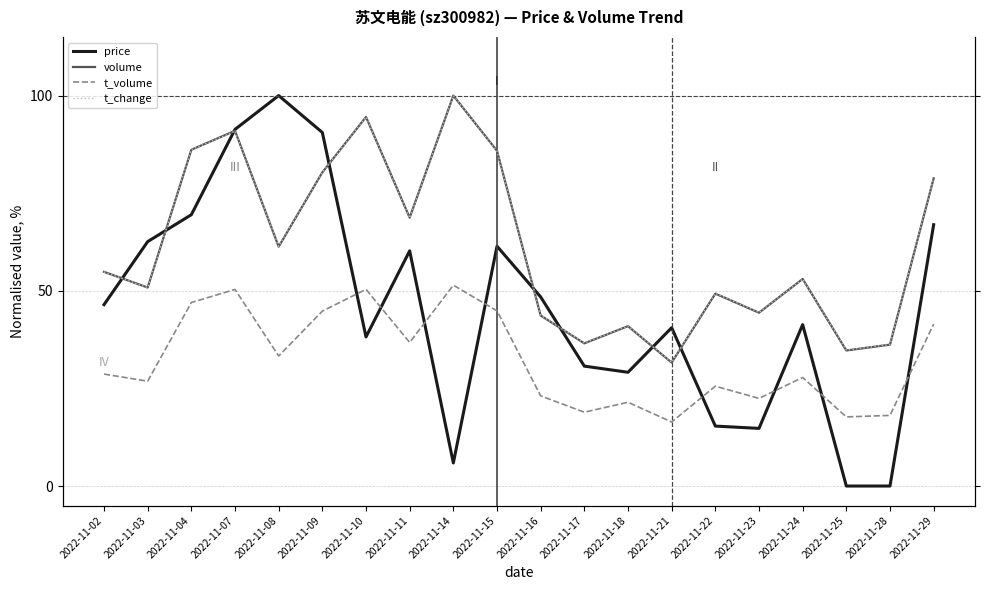

True or false: price and t_volume cross at least once.

True